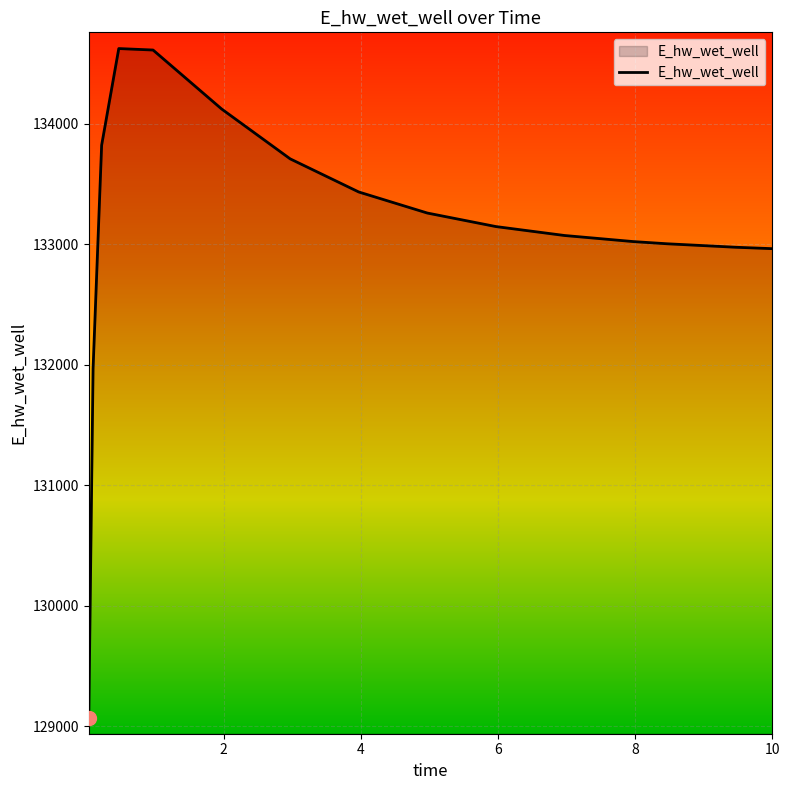

What is the maximum value shown in the chart?

134623.8